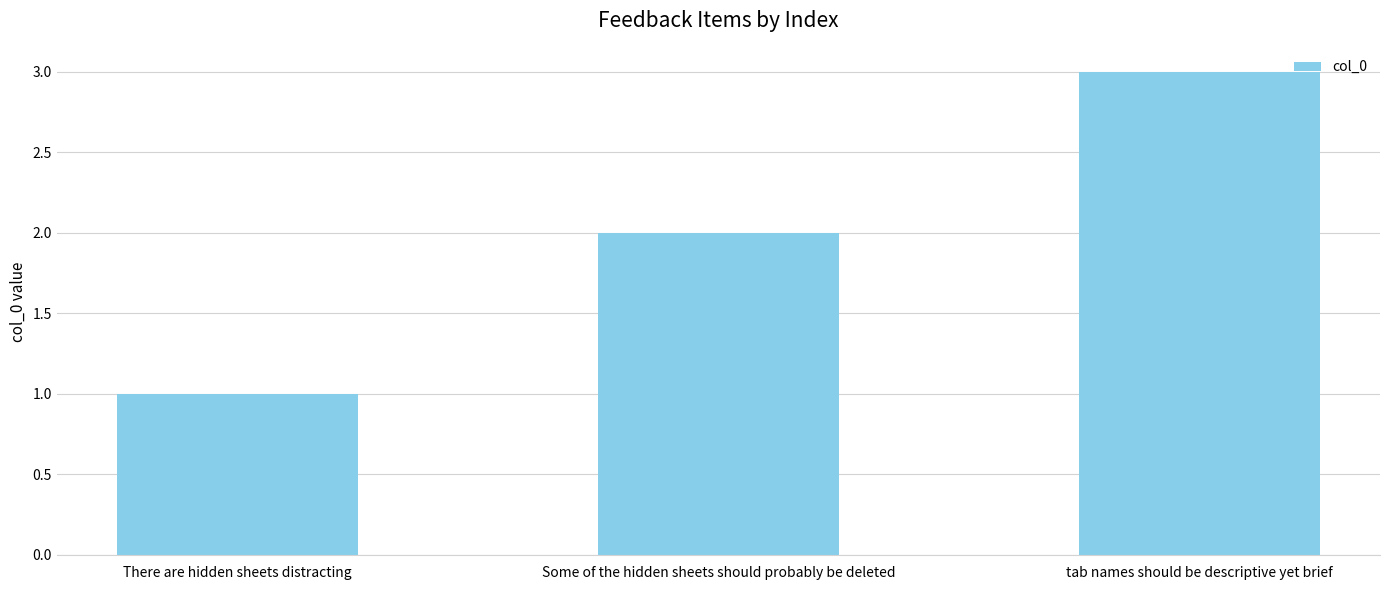

Which label corresponds to the largest value in the chart?

tab names should be descriptive yet brief